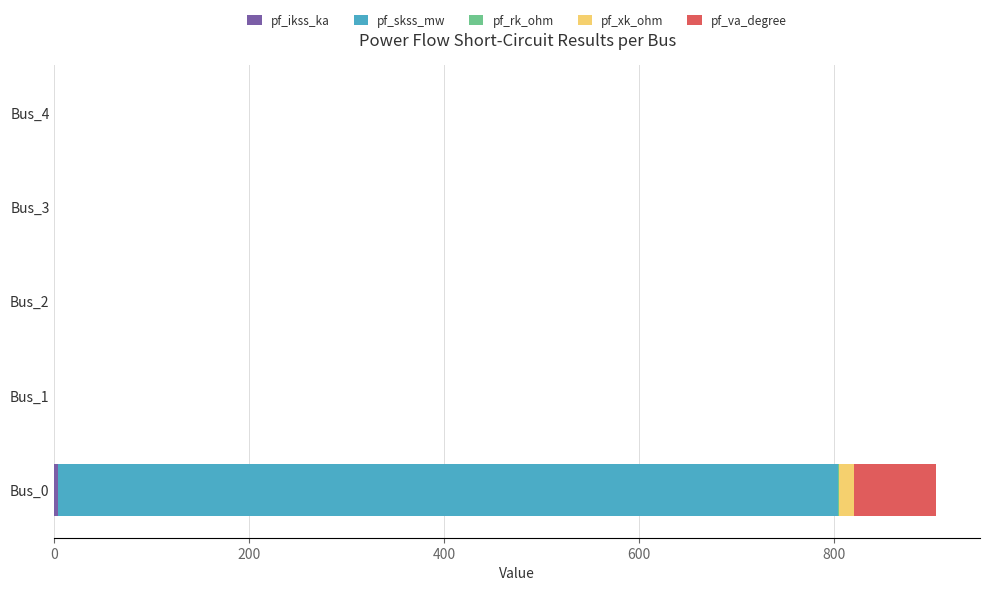

Count the number of categories in the chart.

5